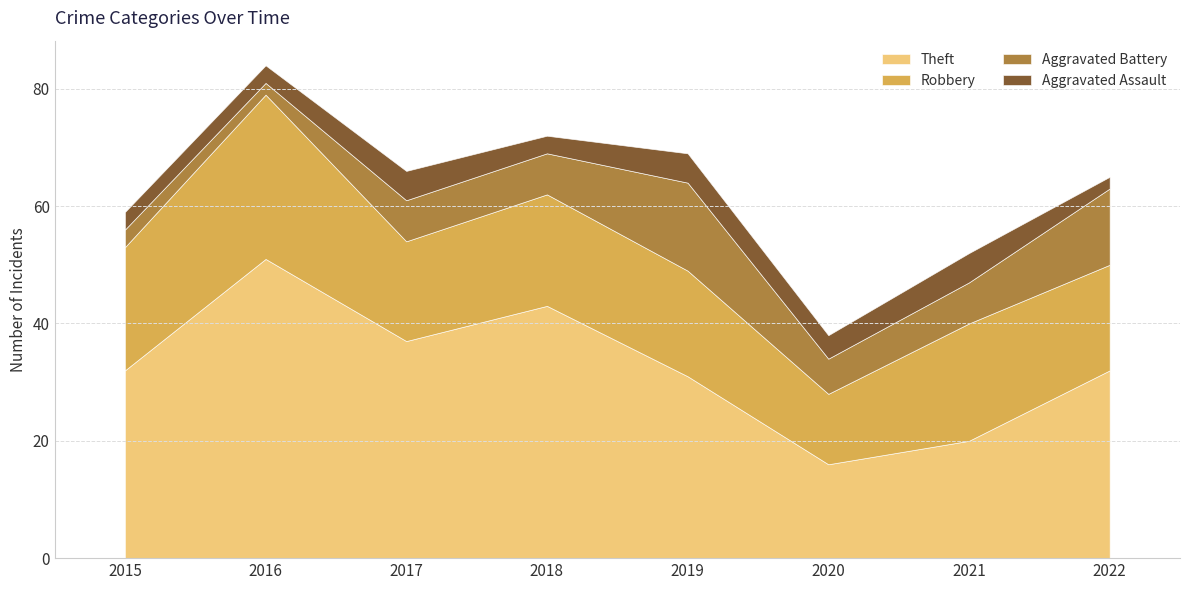

What is the sum of all Theft values?

262